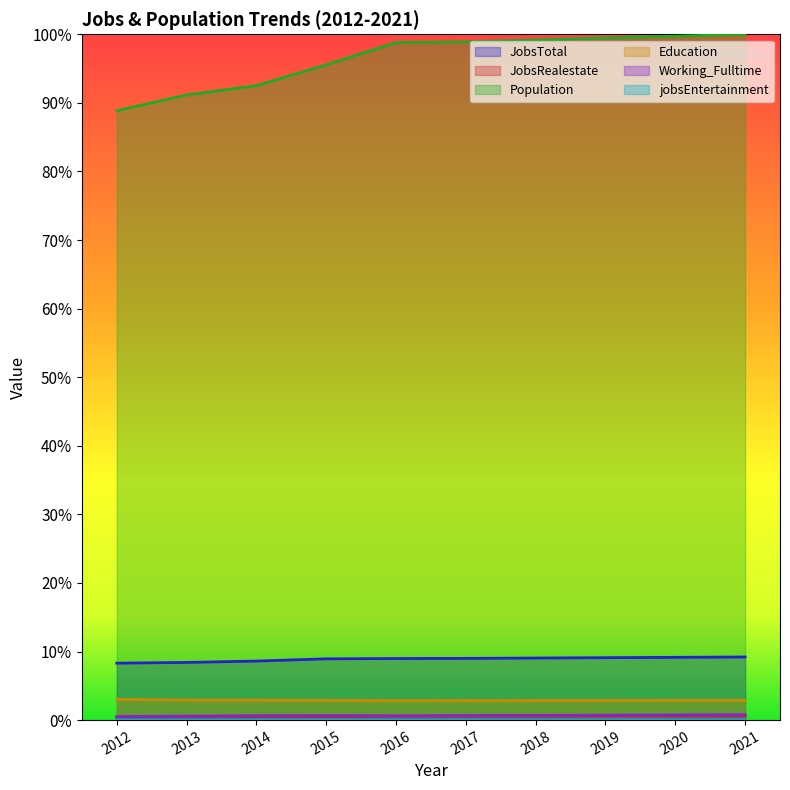

The value of JobsRealestate at 2014 is 0.0. True or false?

True